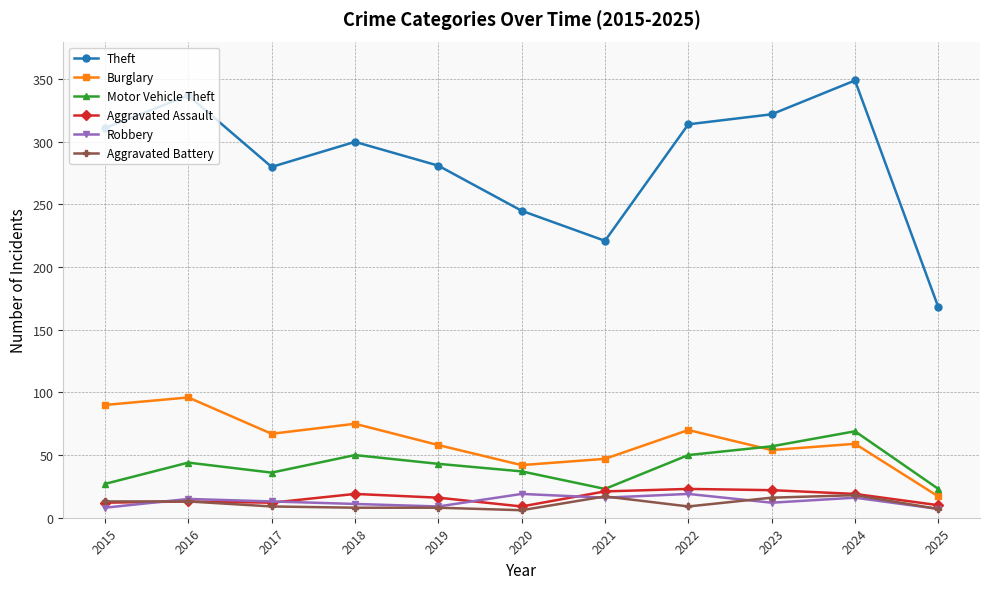

Does the chart have visible grid lines?

Yes